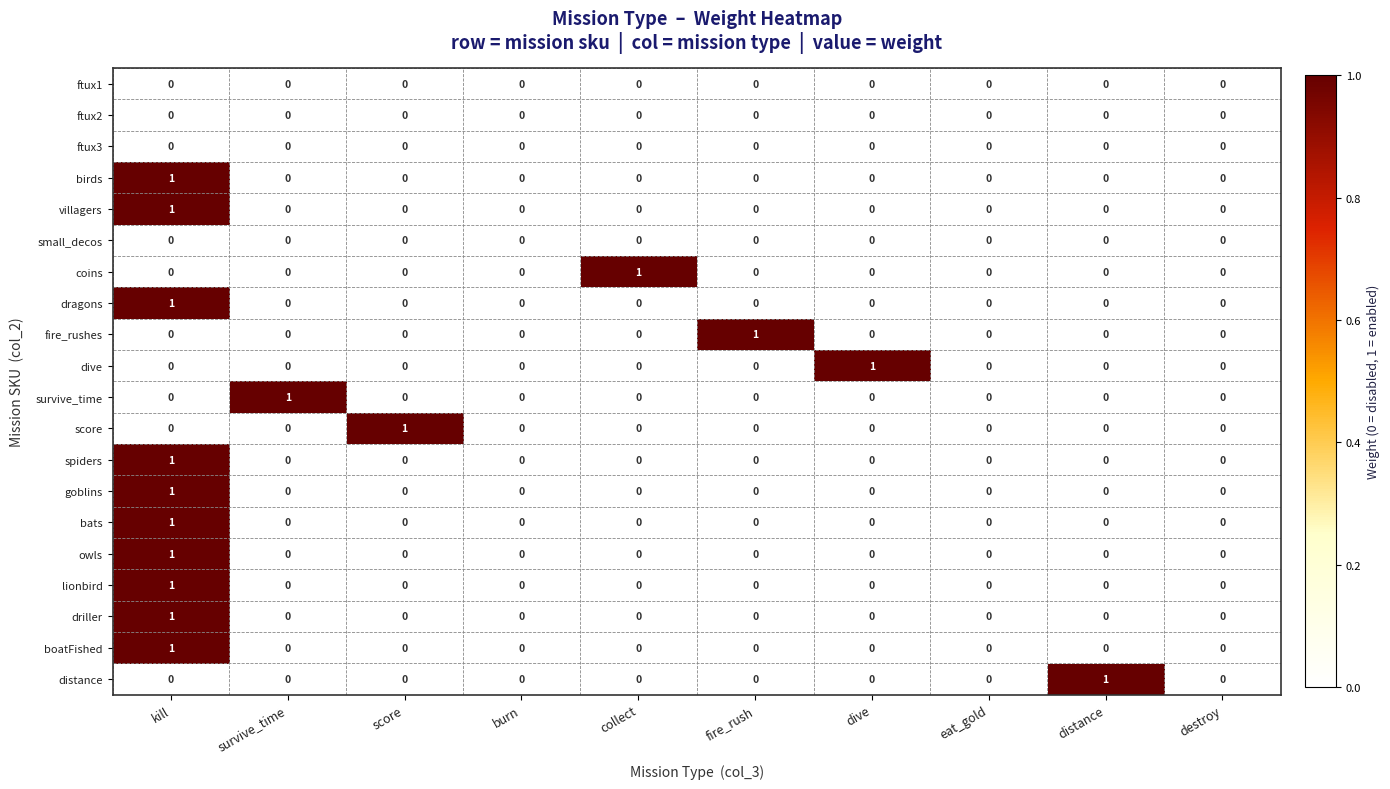

At which category is the sum across all series the highest?

kill